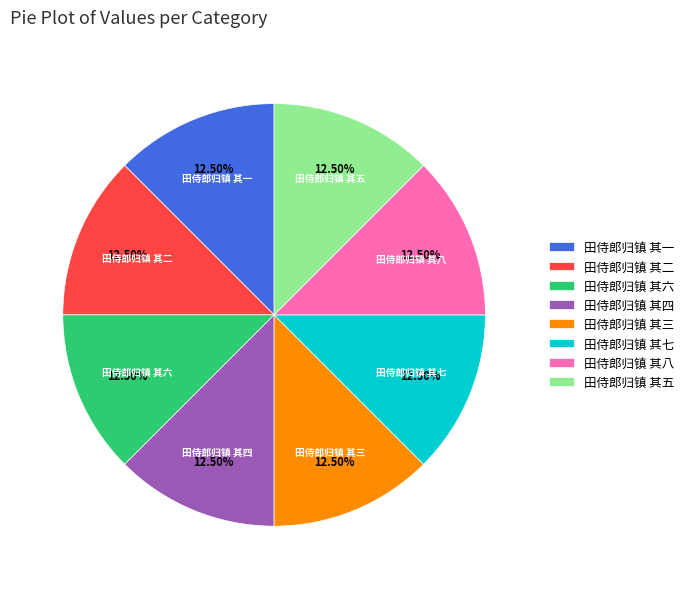

Does 田侍郎归镇 其七 account for over 50% of the chart?

No